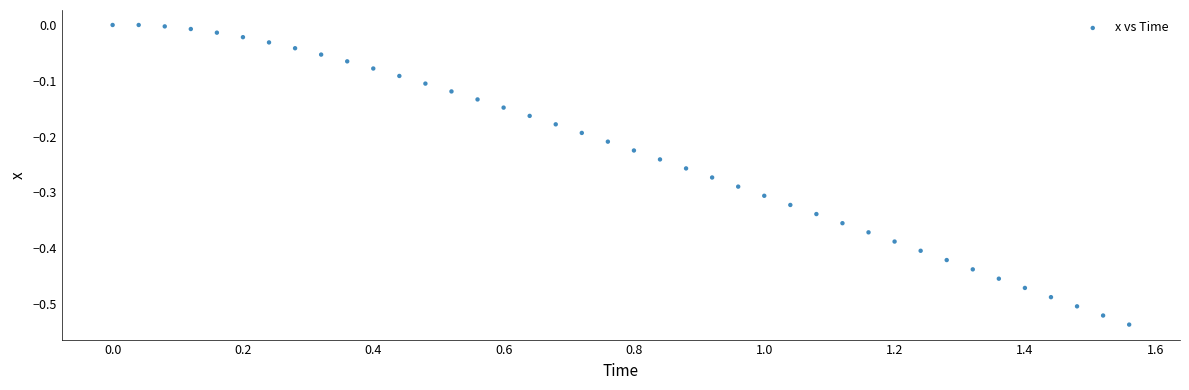

What is the range of X values (max minus min)?

1.6